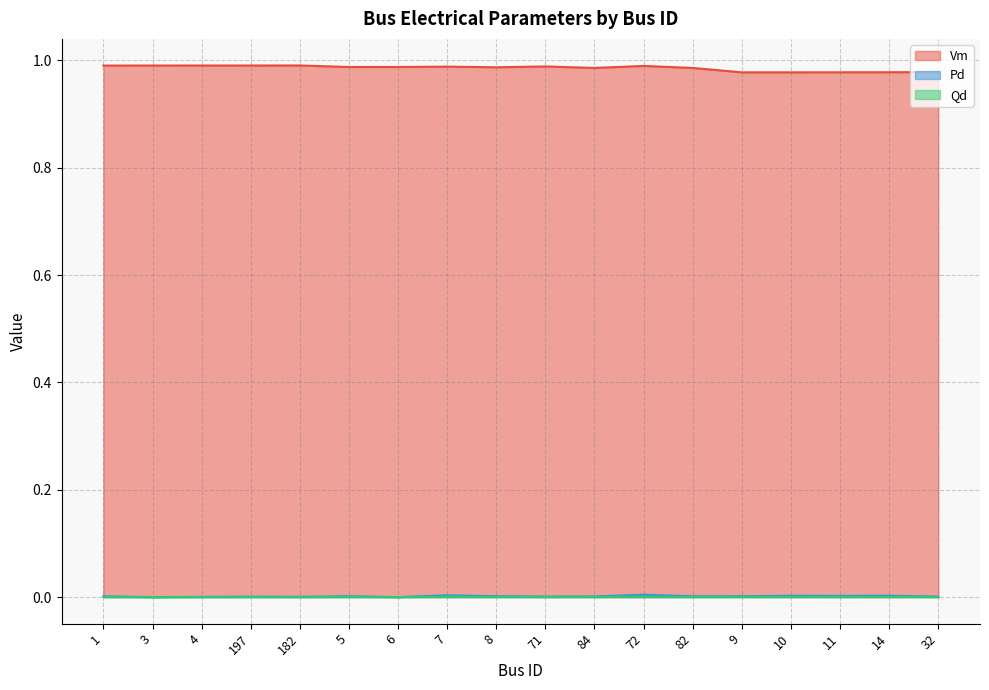

True or false: Pd and Qd intersect in this chart.

False